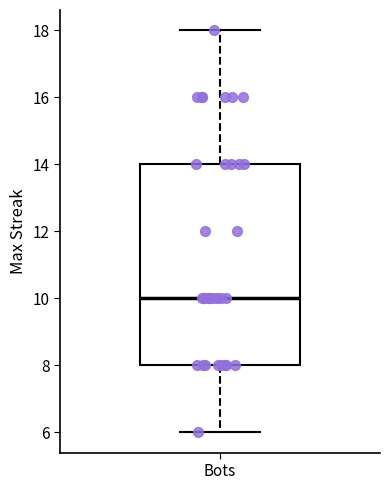

Read this box plot against the y-axis: the position of the median line, the range covered by the box, and the ends of both whiskers. The values are not printed on the chart, so give them approximately, as read against the axis.

median 10, box 8 to 14, whiskers 6 to 18